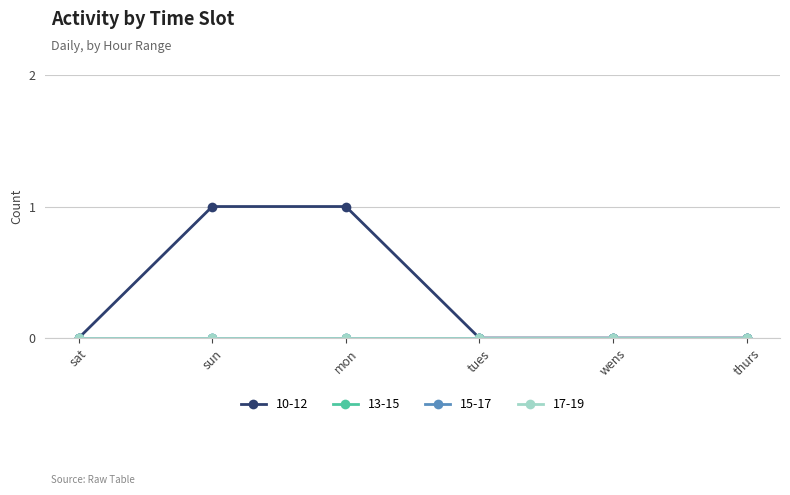

True or false: 13-15 and 15-17 intersect in this chart.

False